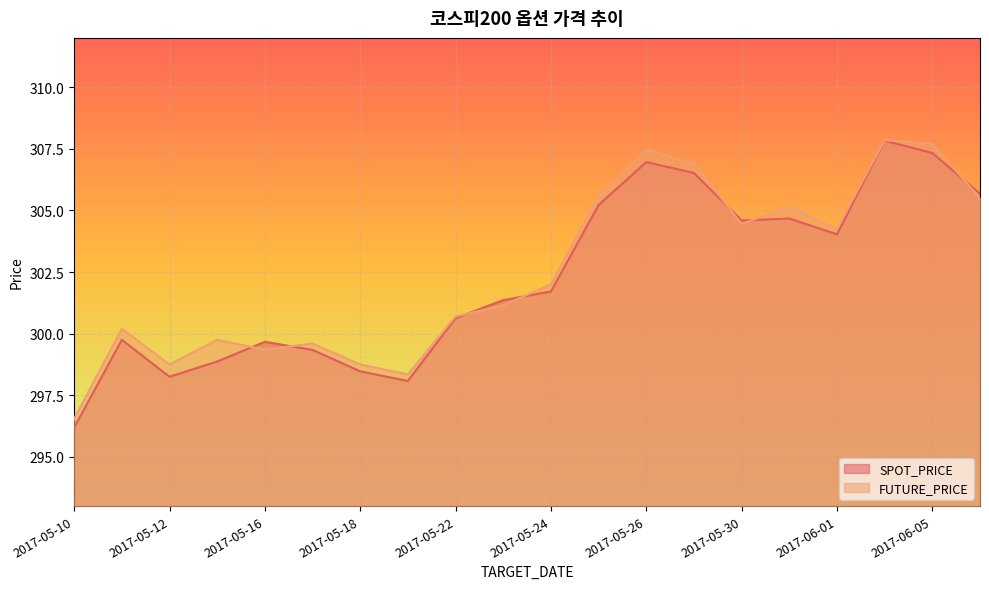

How many intersections are there between SPOT_PRICE and FUTURE_PRICE?

7